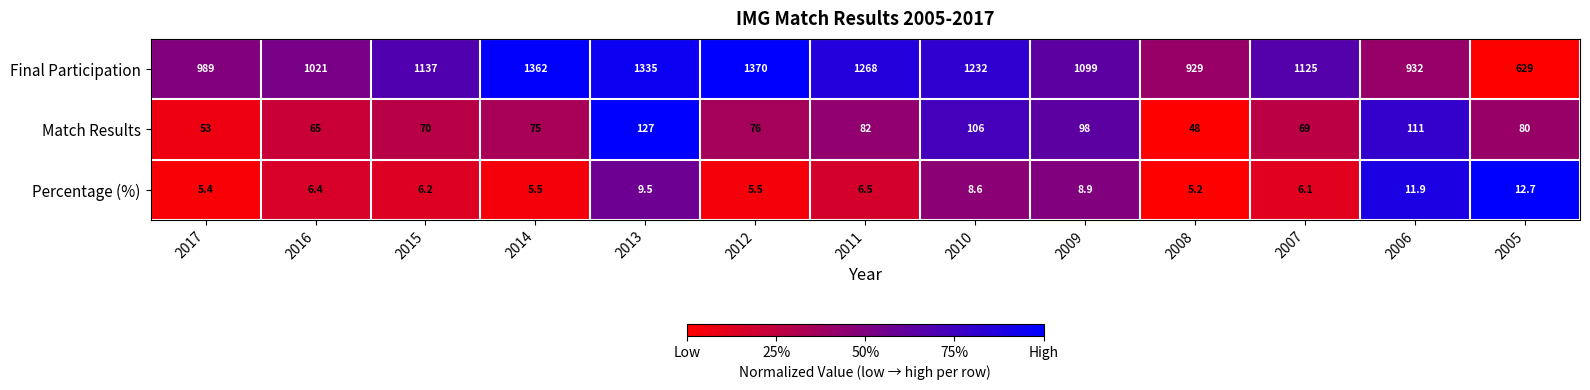

The value of Percentage (%) at 2008 is 3.3. True or false?

False